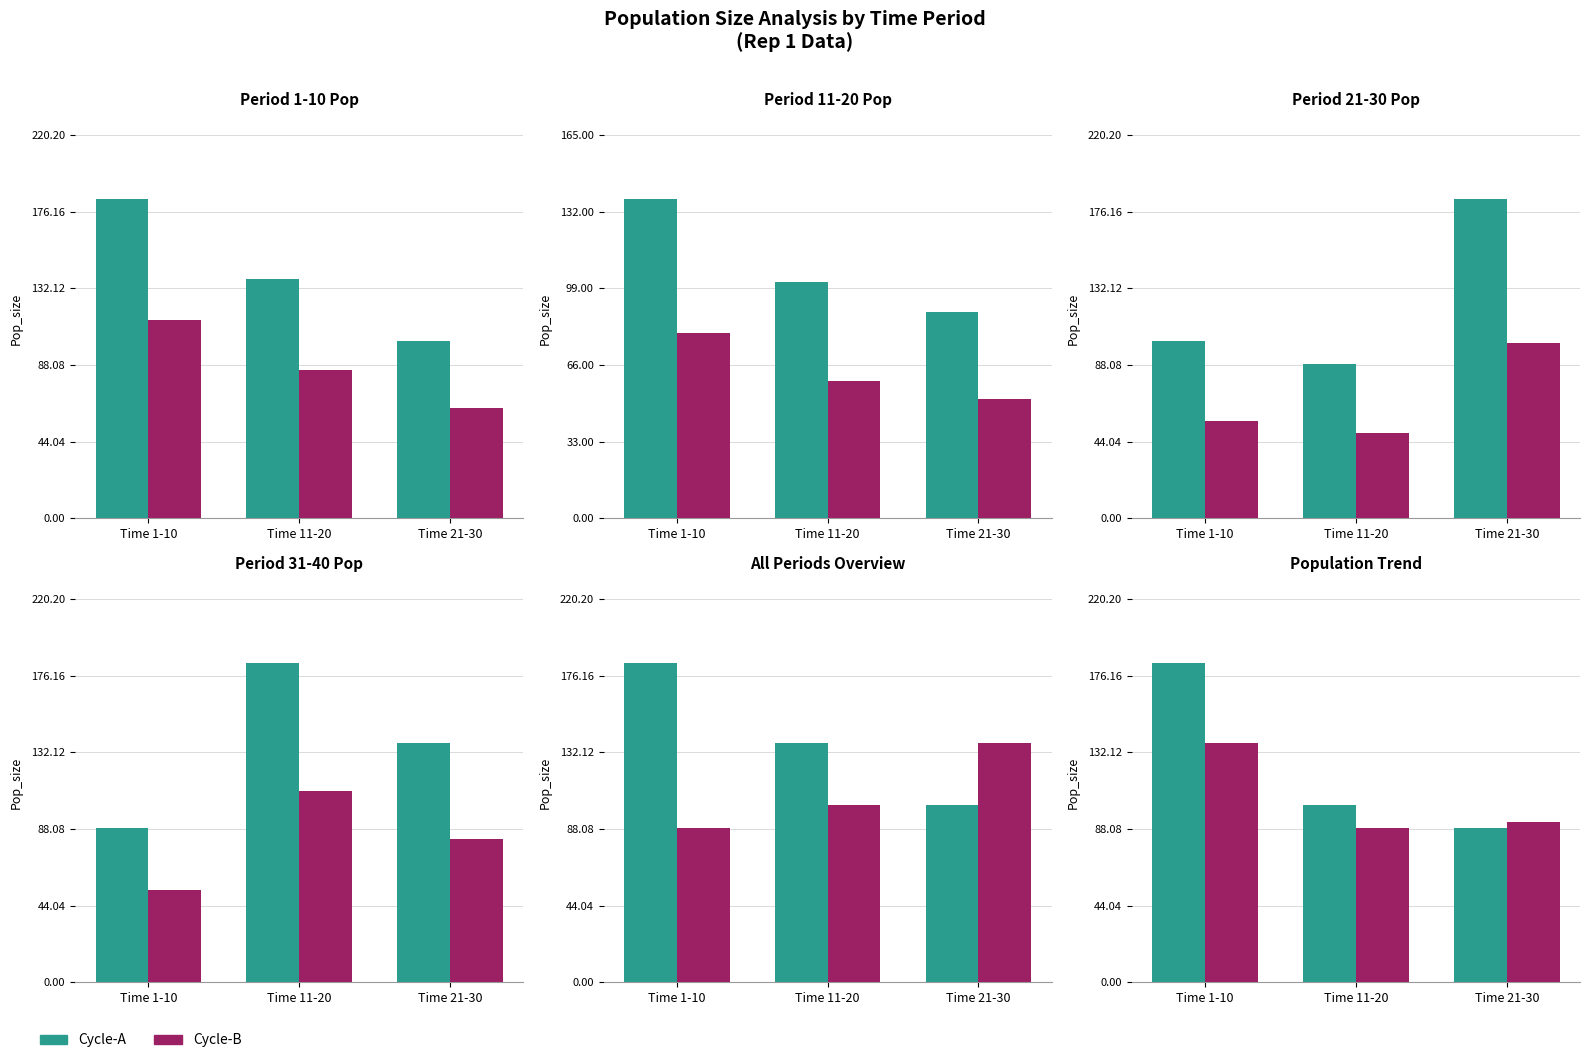

Between Time 21-30 and Time 1-10, which is larger?

Time 1-10